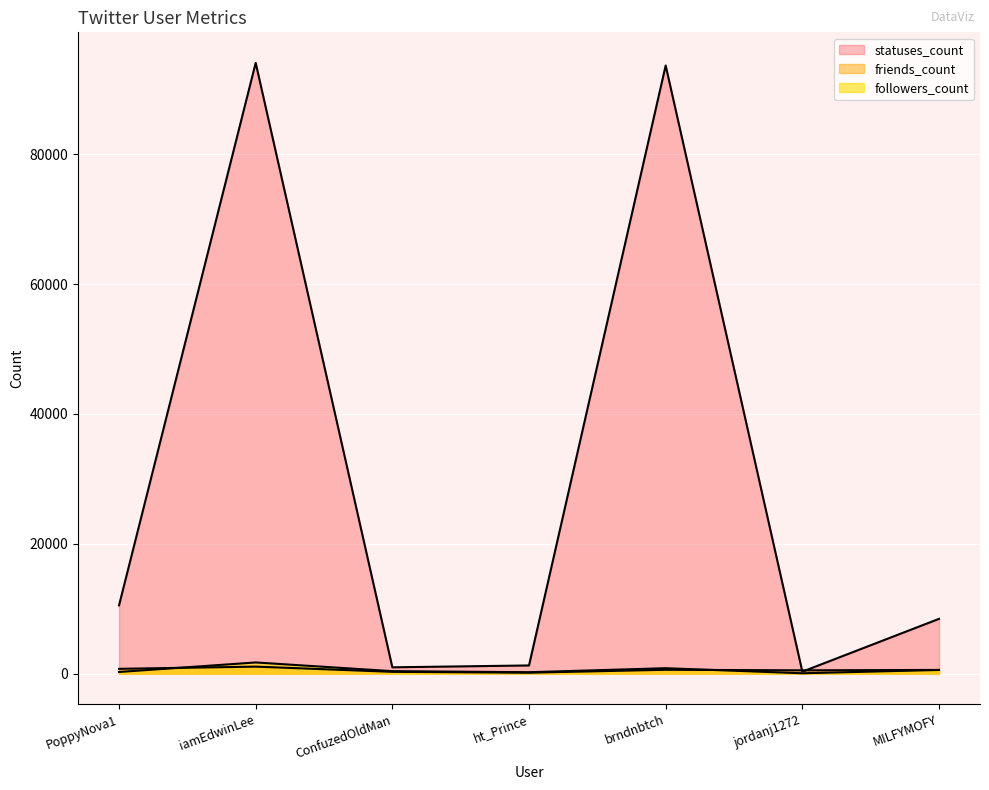

At which label does followers_count reach its minimum?

jordanj1272